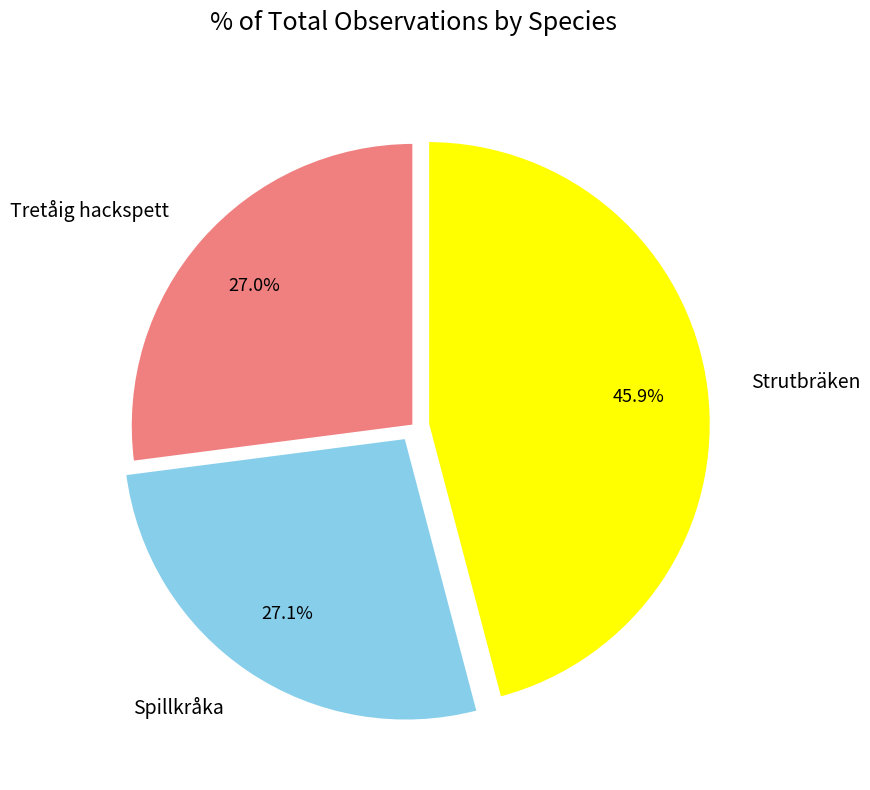

Combined, what portion of the pie is Strutbräken and Spillkråka?

73.0%